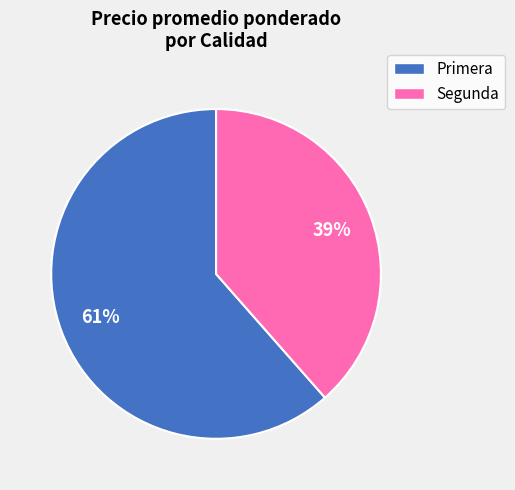

Rank the categories by value from highest to lowest.

Primera, Segunda